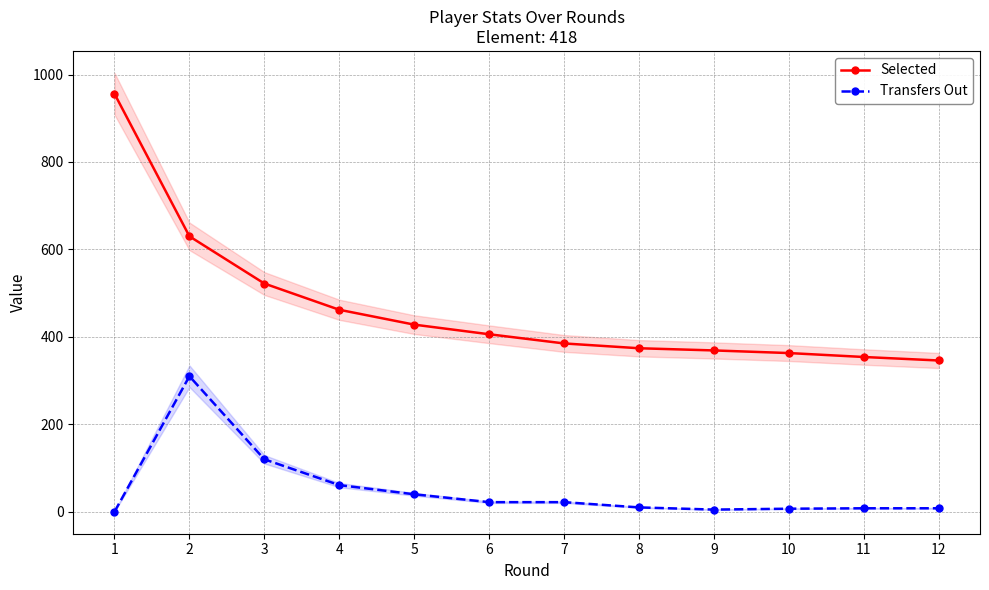

What is the average value of the Selected series?

466